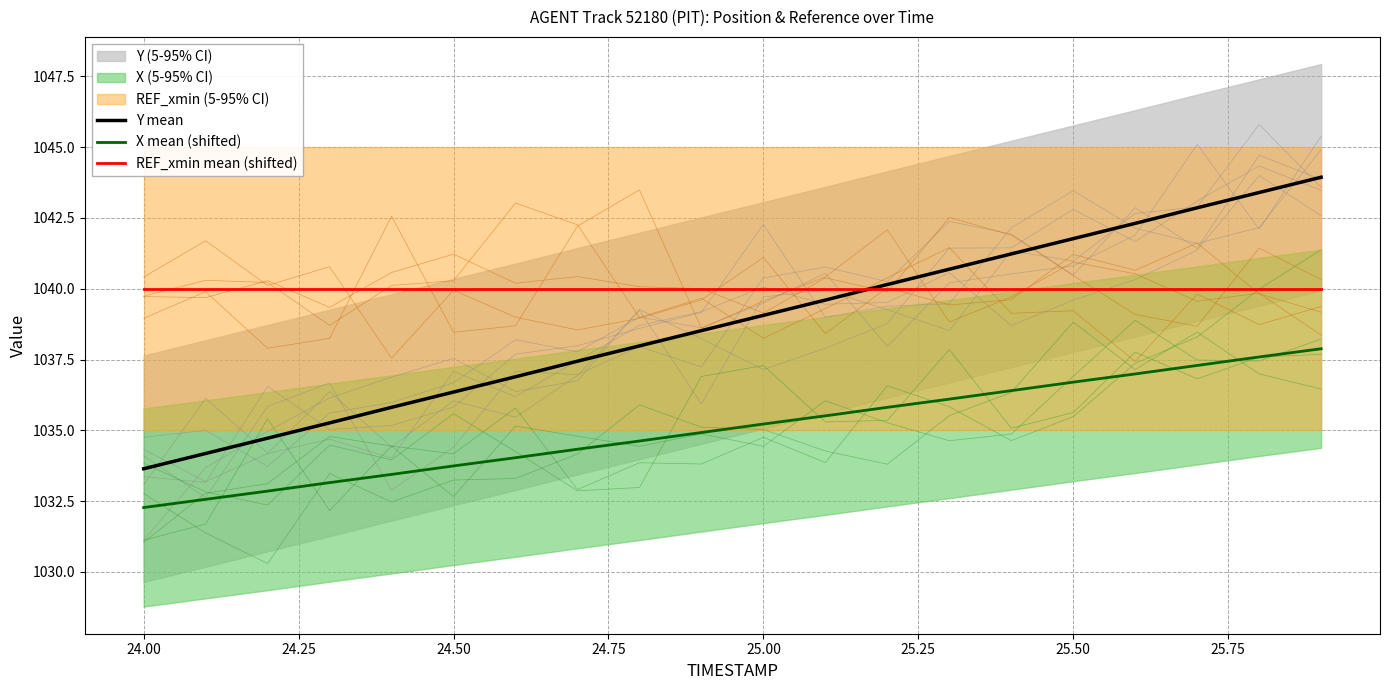

What value does the X mean (shifted) series have at 25.50?

1036.7